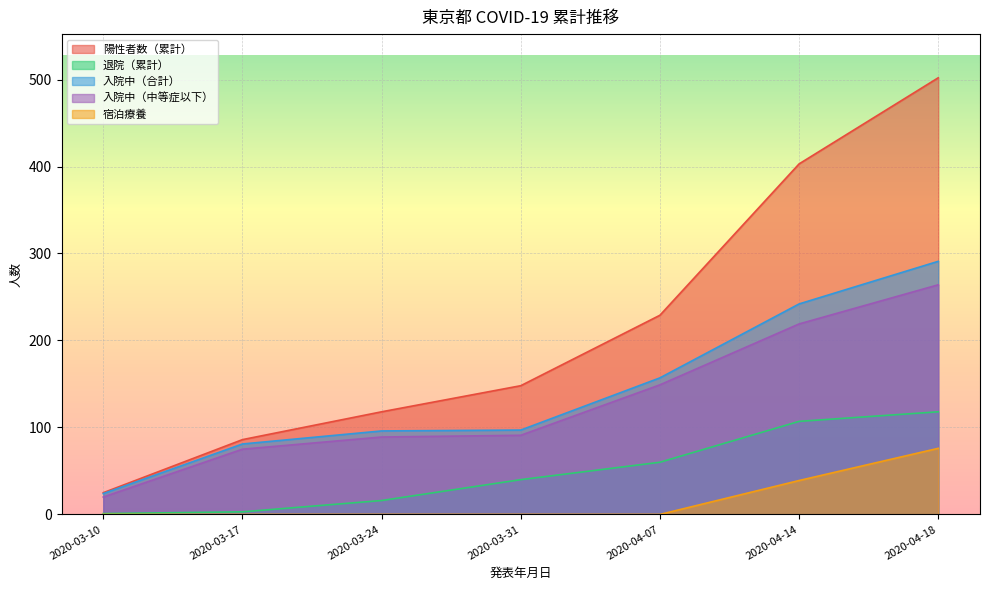

Is it true that 入院中（合計） equals 147 at 2020-04-14?

False